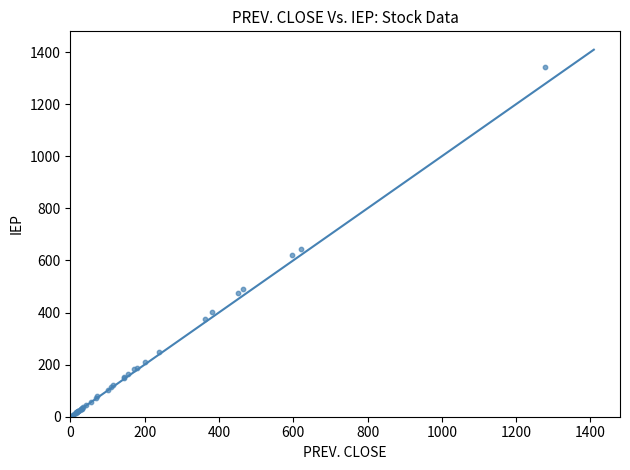

What Y value in the scatter plot is closest to 671?

645.0